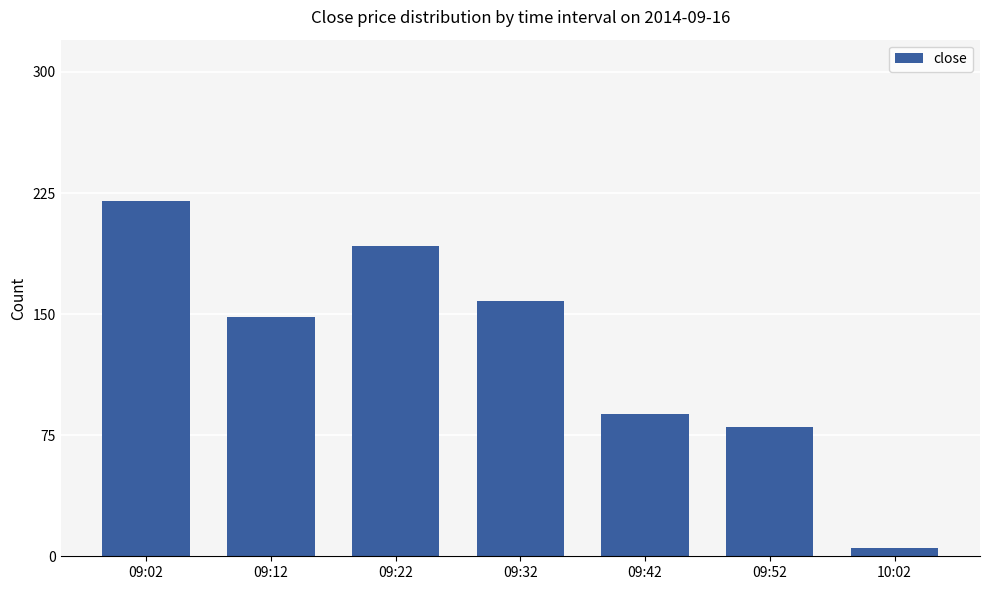

List the labels in order of value, largest first.

09:02, 09:22, 09:32, 09:12, 09:42, 09:52, 10:02